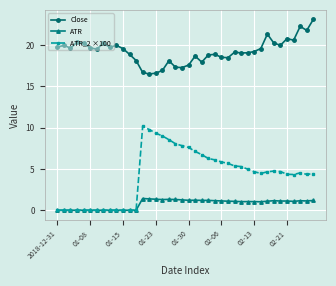

What is the value of the Close point at the 31st from the left?

19.2